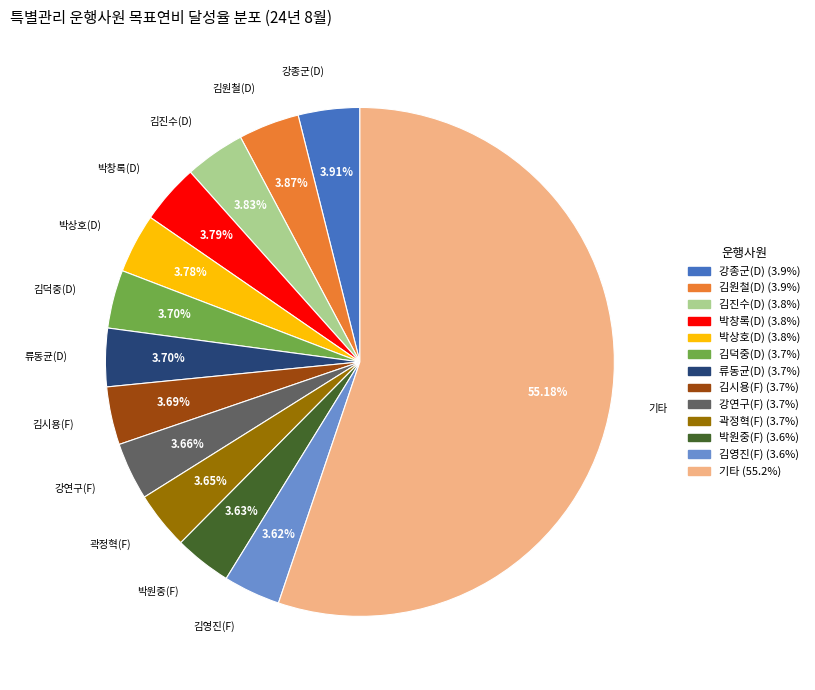

To the nearest percent, what percentage of the pie is 박원중(F)?

4%